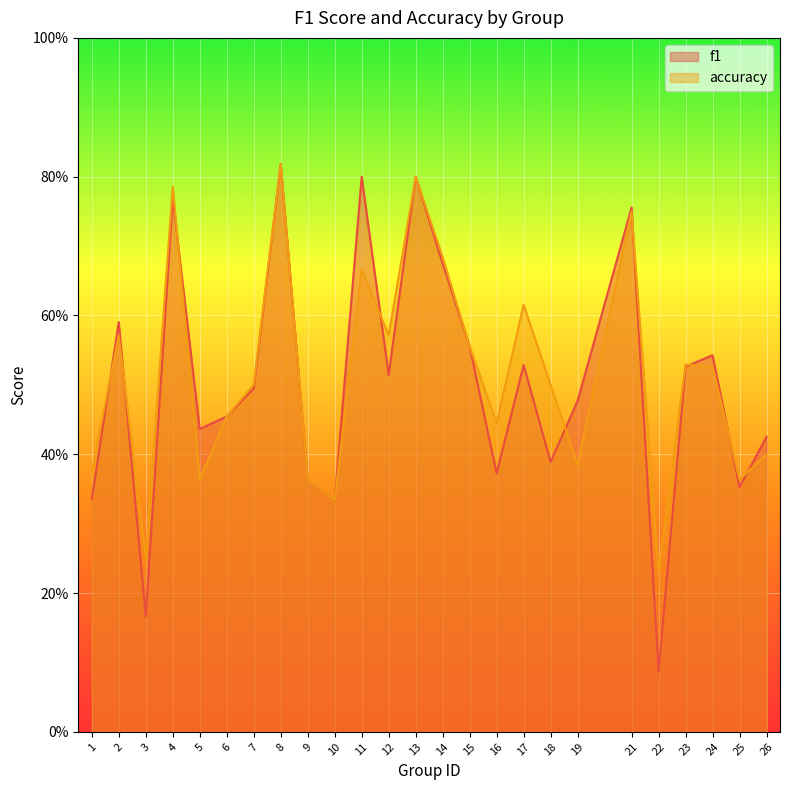

How many lines are shown in the chart?

2